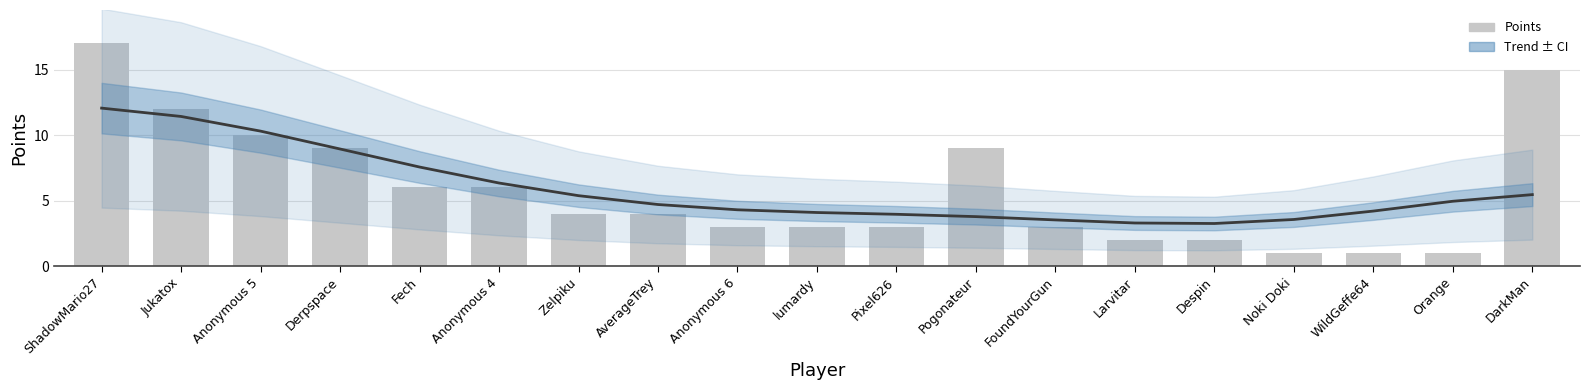

Where is the data nearest to the value 9?

Derpspace